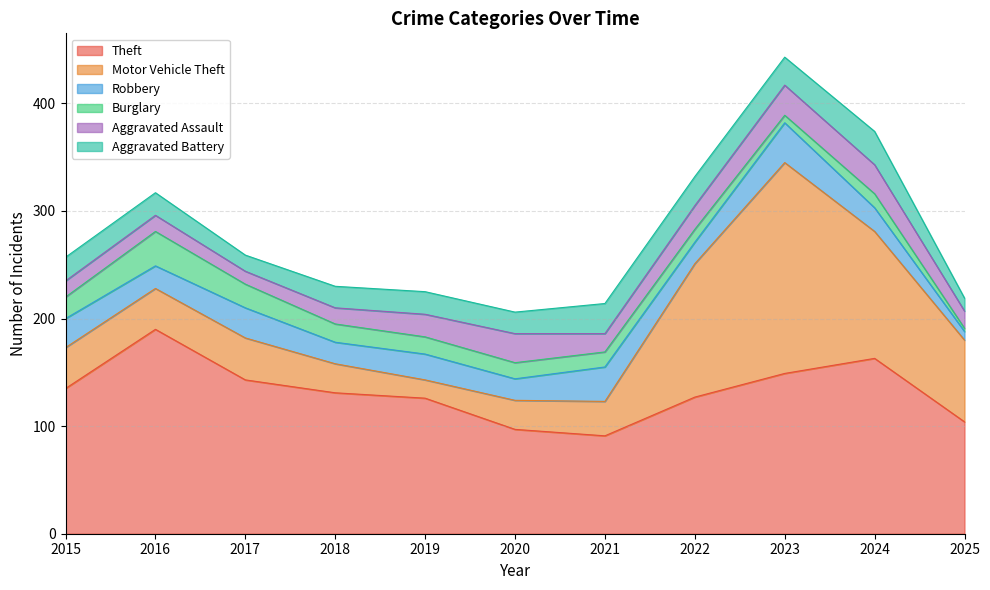

Between 2024 and 2025, which series saw the biggest shift?

Theft